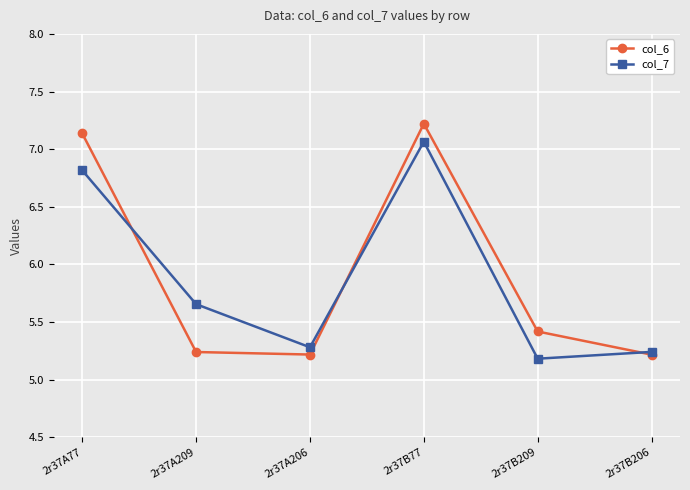

True or false: col_6 and col_7 cross at least once.

True